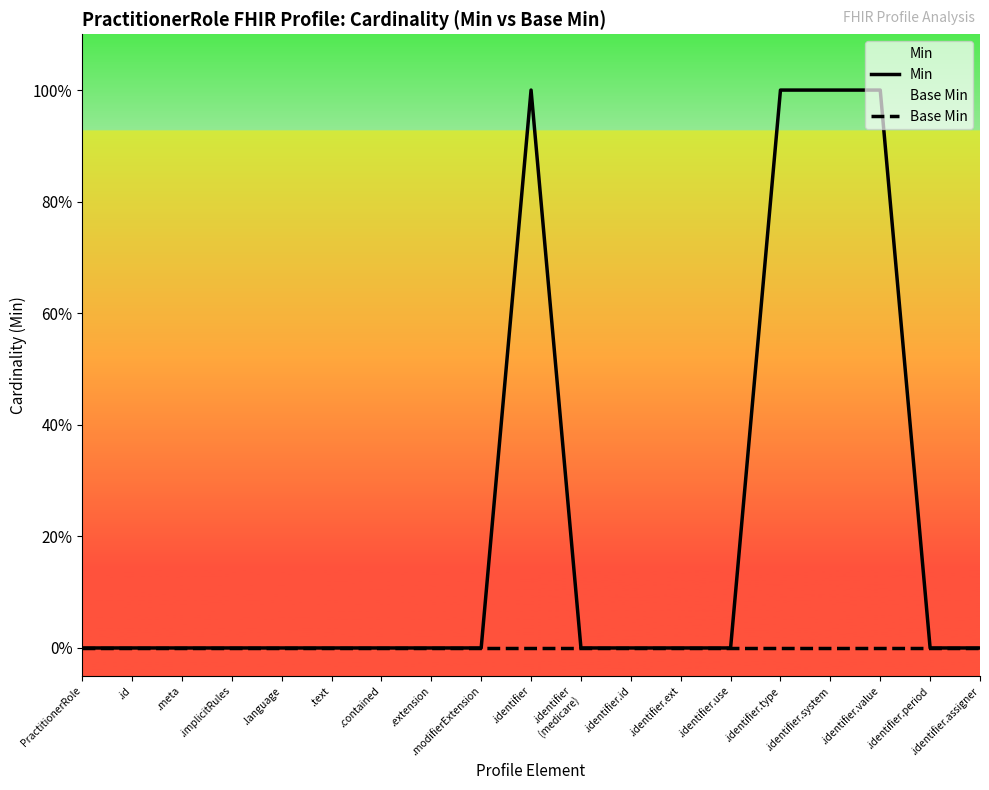

Rank the categories by Min value from highest to lowest.

.identifier, .identifier.type, .identifier.system, .identifier.value, PractitionerRole, .id, .meta, .implicitRules, .language, .text, .contained, .extension, .modifierExtension, .identifier
(medicare), .identifier.id, .identifier.ext, .identifier.use, .identifier.period, .identifier.assigner